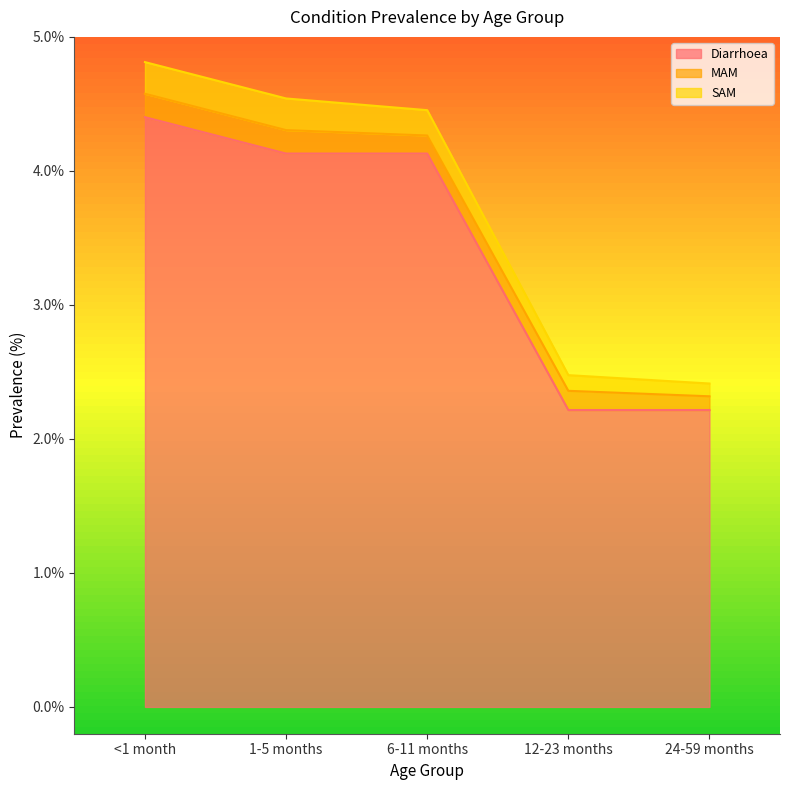

Which category has the highest value across all series?

<1 month